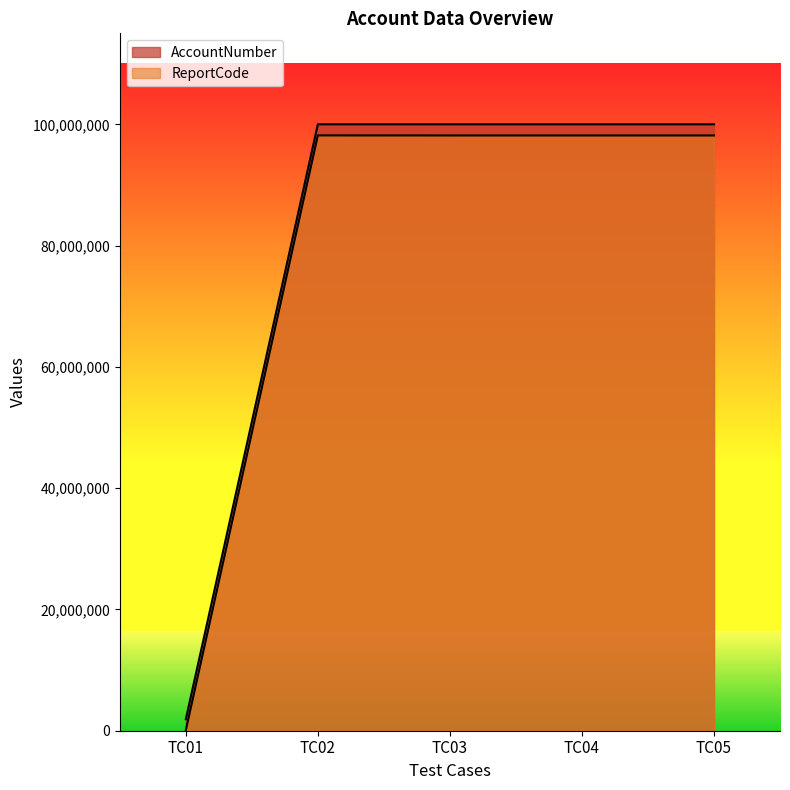

What is the value of the ReportCode point at the 2nd from the left?

98166656.0